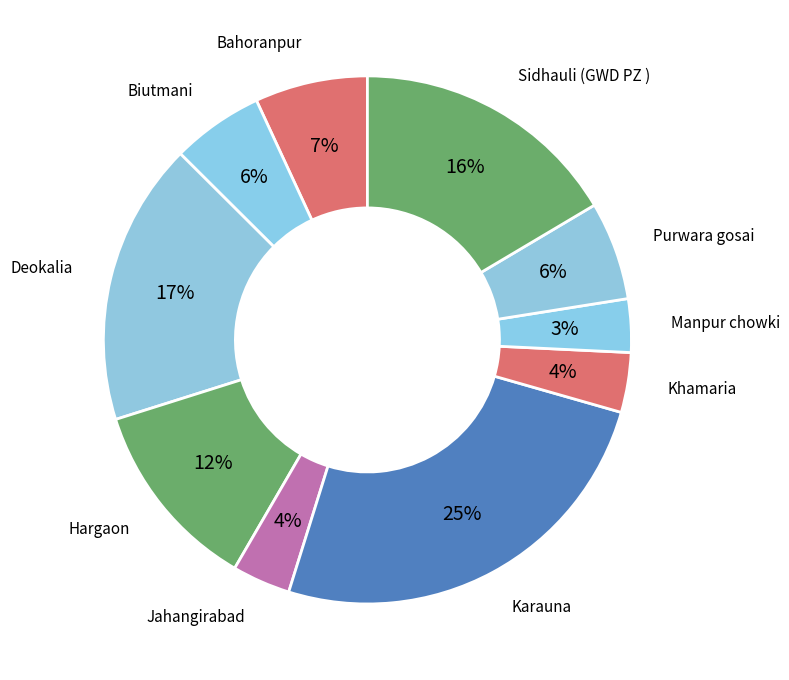

Is there any slice that represents more than half of the pie?

No